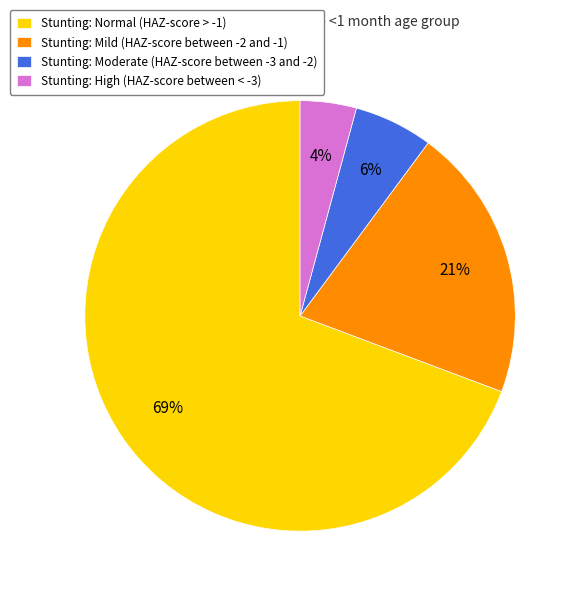

How many slices are in this pie chart?

4